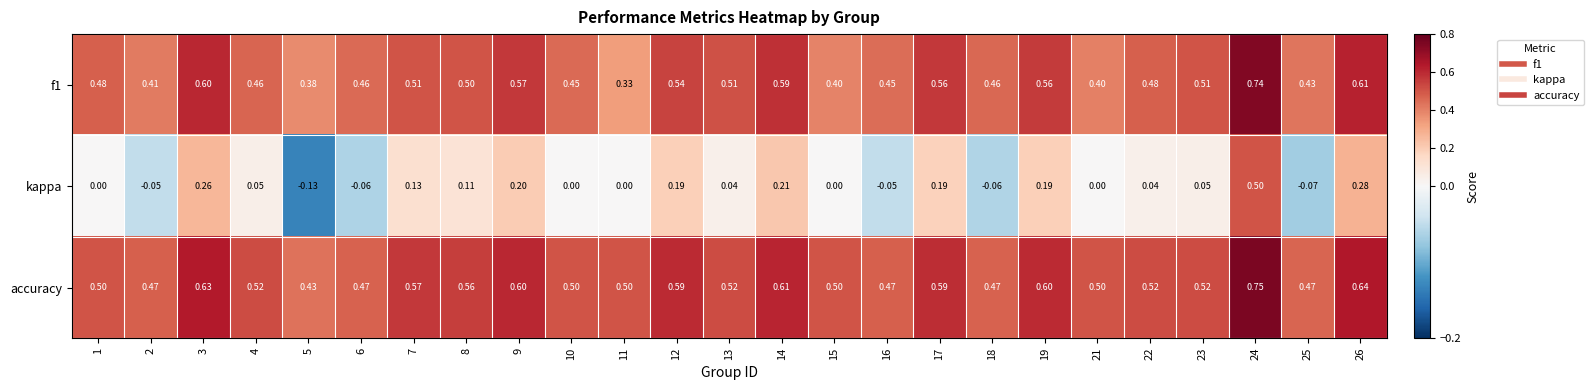

Which series has the widest spread of values?

kappa